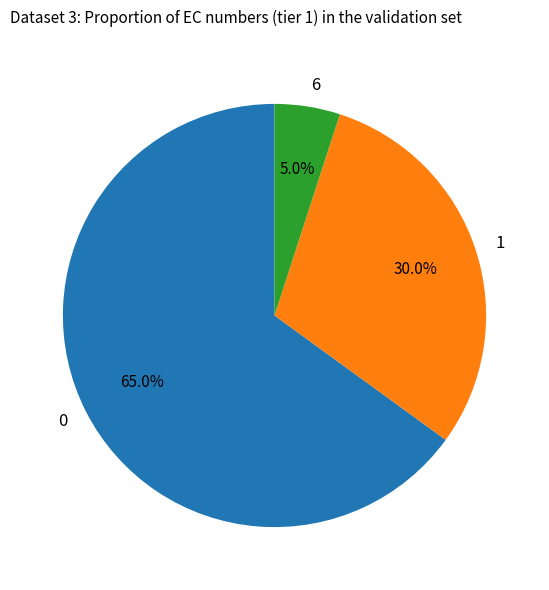

Is there any slice that represents more than half of the pie?

Yes